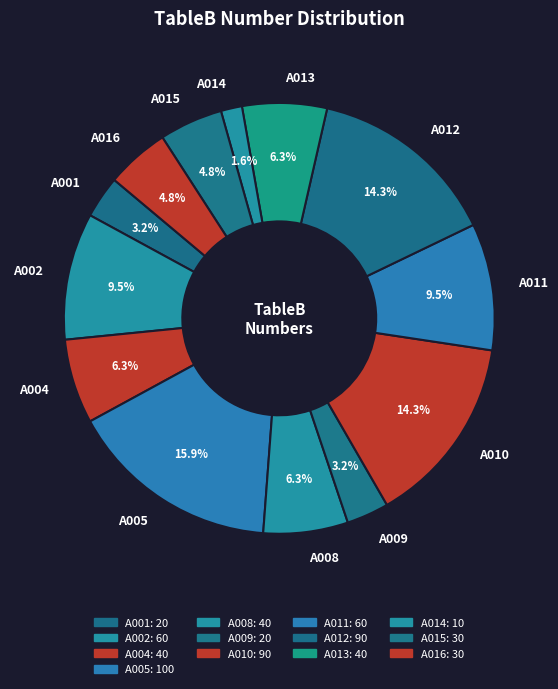

Does any single category account for the majority?

No